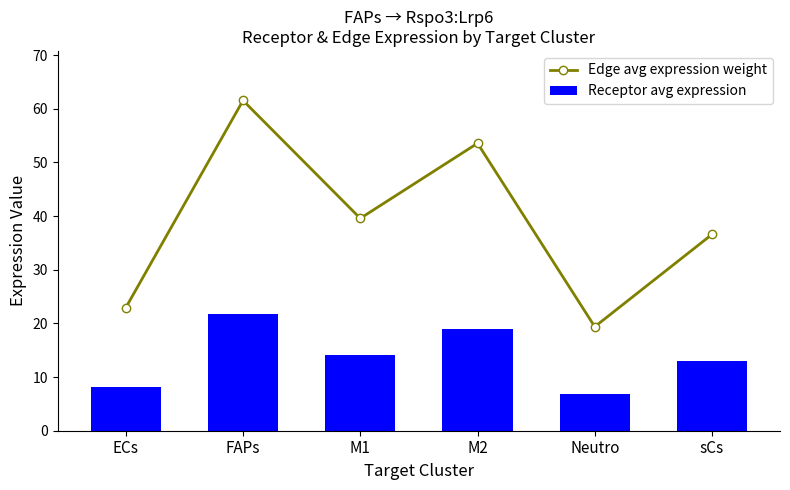

What is the maximum value for Edge avg expression weight?

61.5